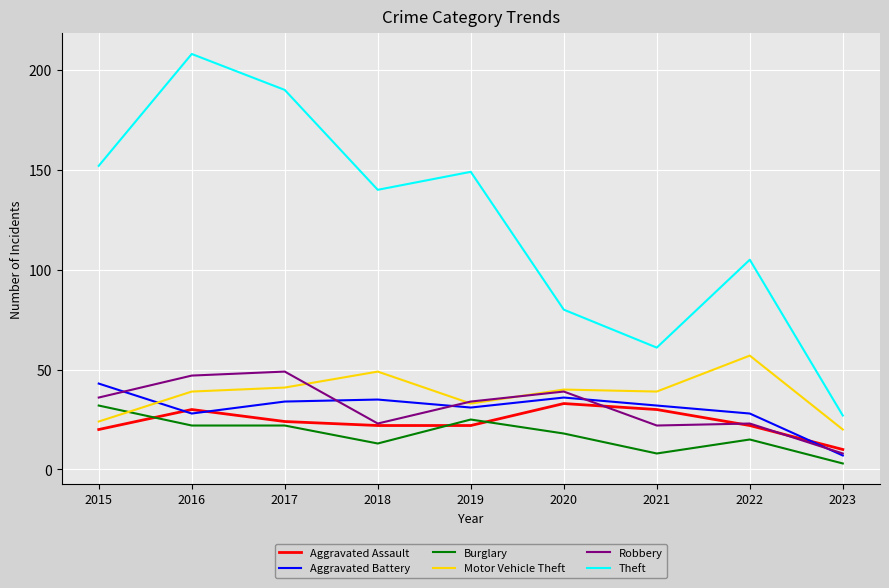

True or false: Robbery and Theft intersect in this chart.

False